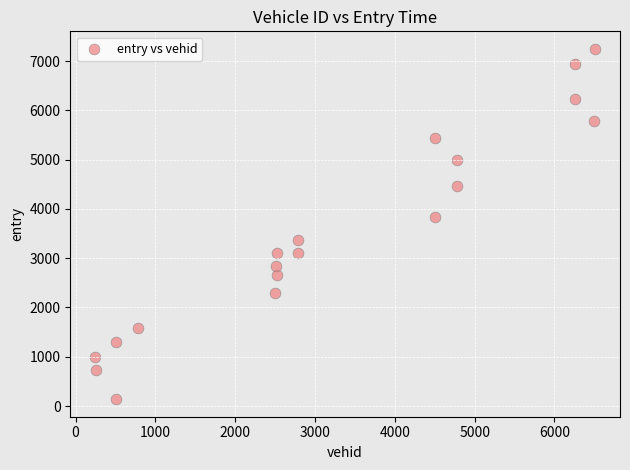

What Y value in the scatter plot is closest to 3693?

3833.1